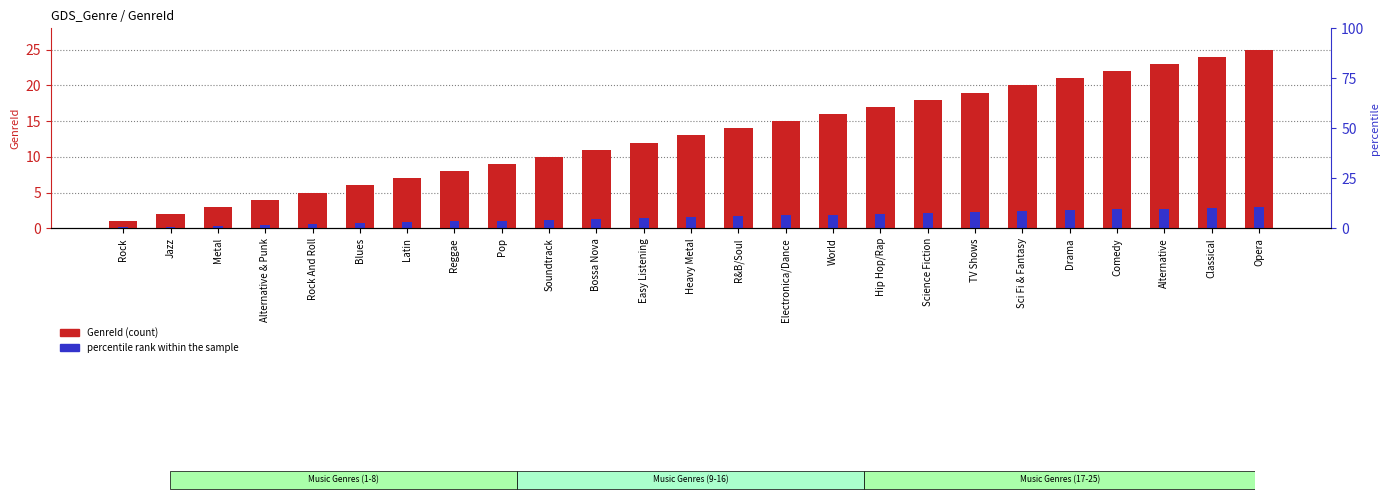

Which series has the widest spread of values?

GenreId (count)